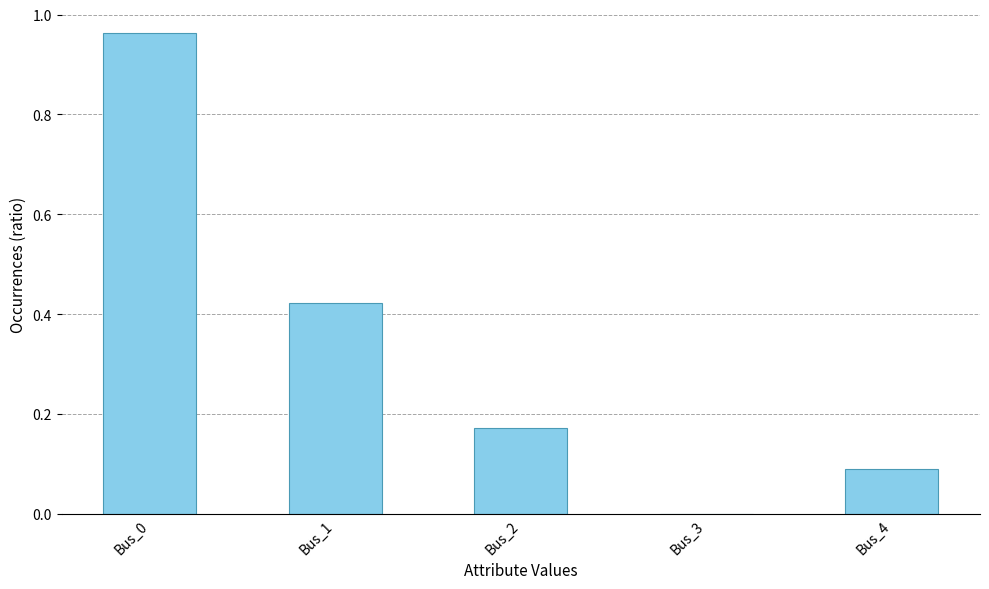

What is the average value?

0.3